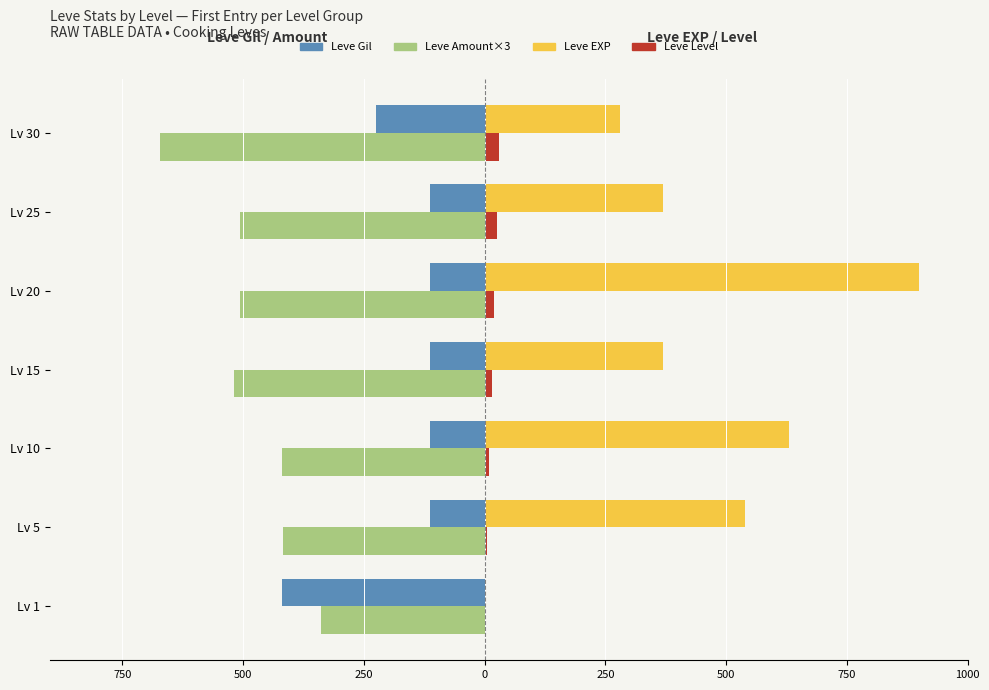

Reading right to left, what are all the values shown in this chart?

Leve Gil: -224	-112	-113	-112	-112	-112	-420
Leve Amount×3: -672	-507	-507	-519	-420	-417	-339
Leve EXP: 280	370	900	370	630	540	1
Leve Level: 30	25	20	15	10	5	1